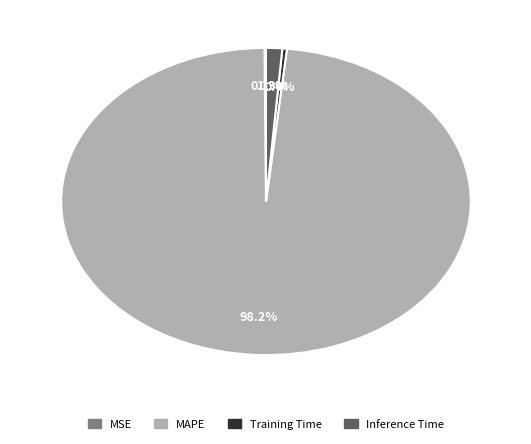

Which slice represents more than half of the pie?

MAPE